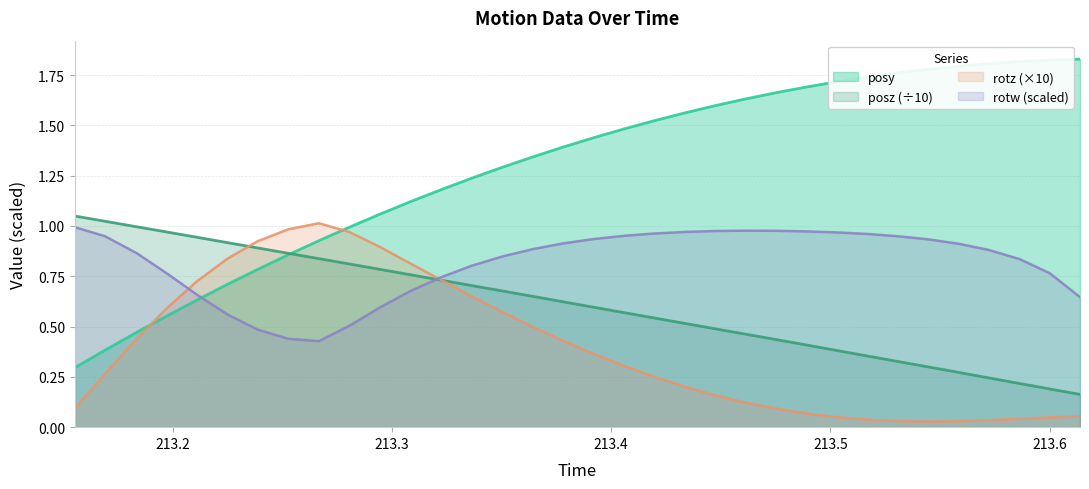

Which series has the largest total across all categories?

posy